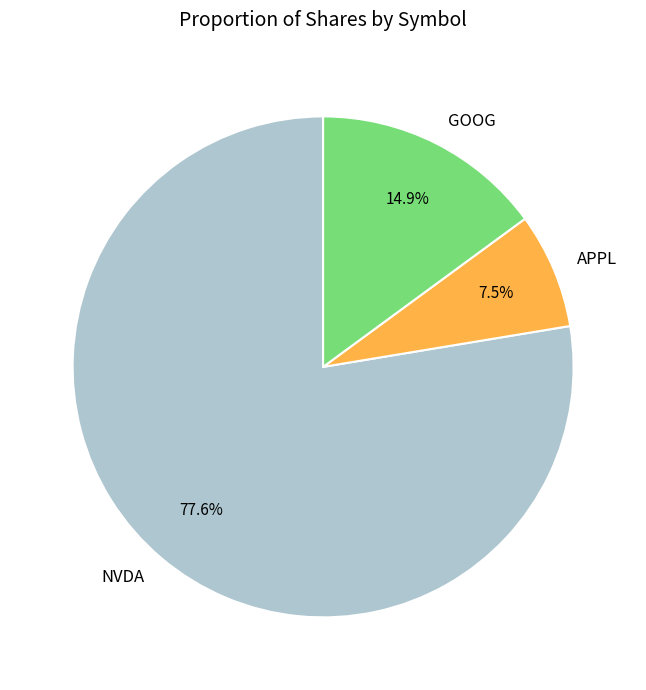

Does NVDA represent more than half of the total?

Yes